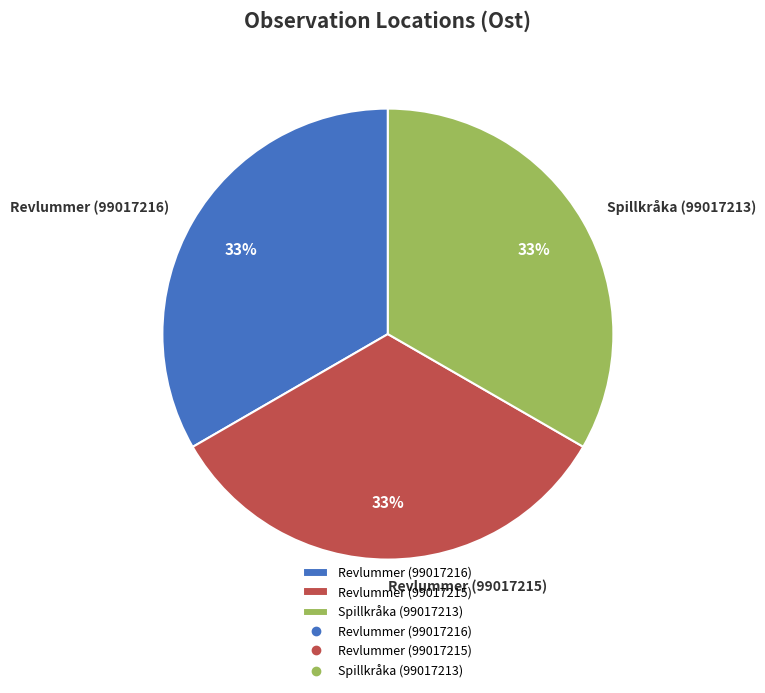

Is it true that Revlummer (99017216) is 45% of the pie?

False